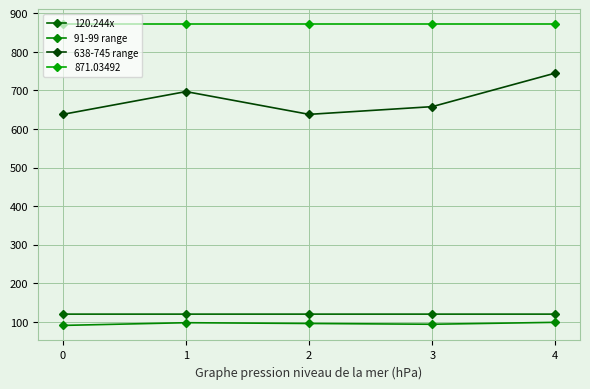

What is the maximum value for 120.244x?

120.2